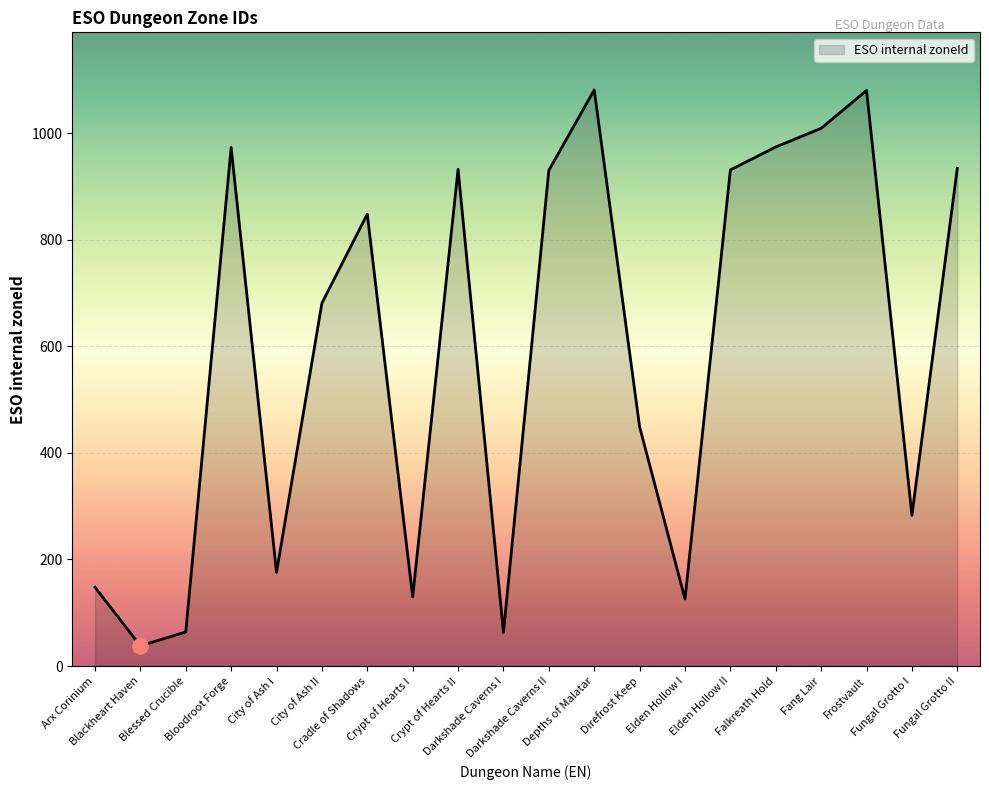

Which has a higher value, Direfrost Keep or City of Ash I?

Direfrost Keep